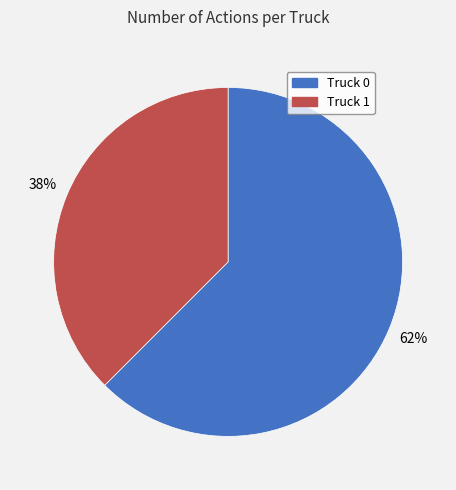

Which slice is the largest?

Truck 0